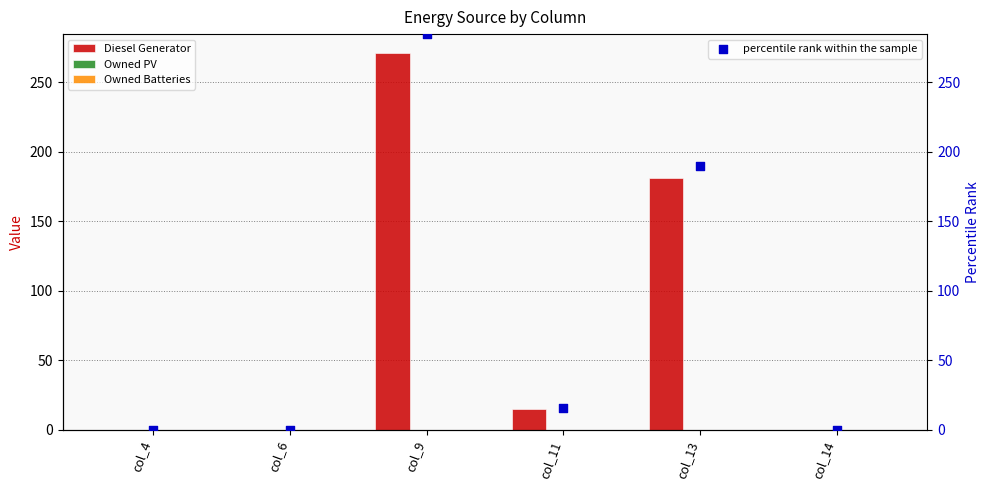

Which series has the largest Y range (max minus min)?

percentile rank within the sample